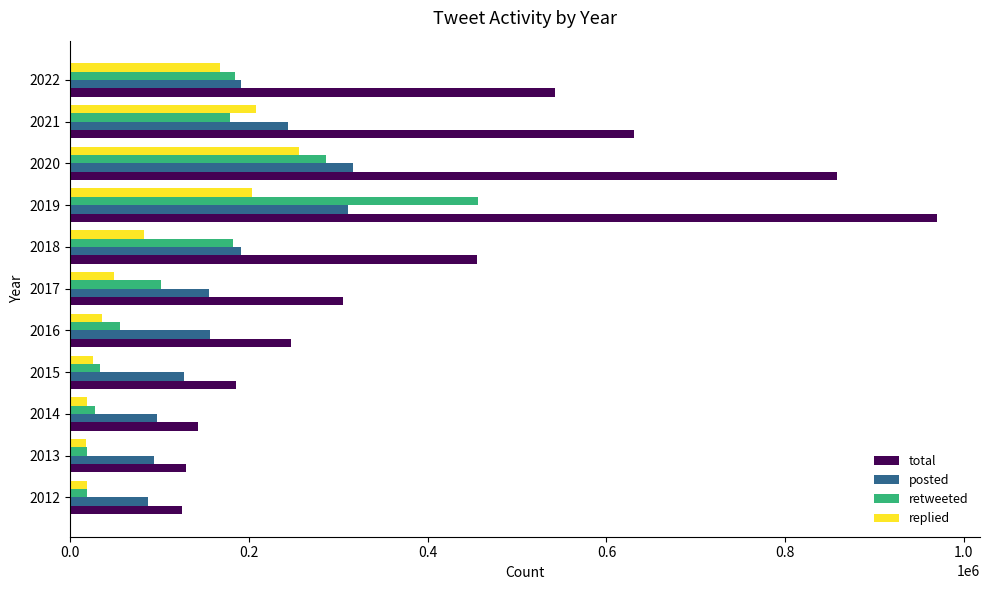

List the series in order of their peak value, lowest first.

replied, posted, retweeted, total